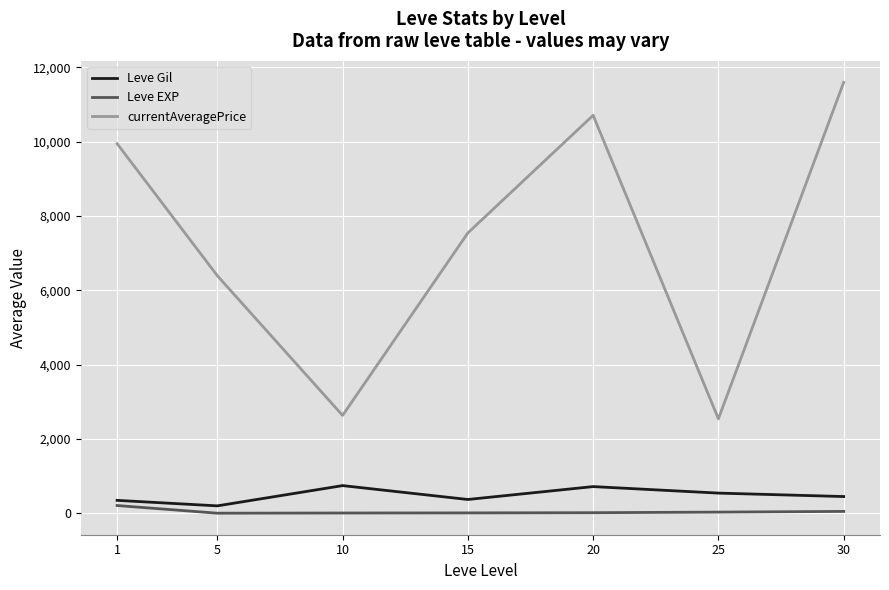

What are all the series names shown in the legend?

Leve Gil, Leve EXP, currentAveragePrice